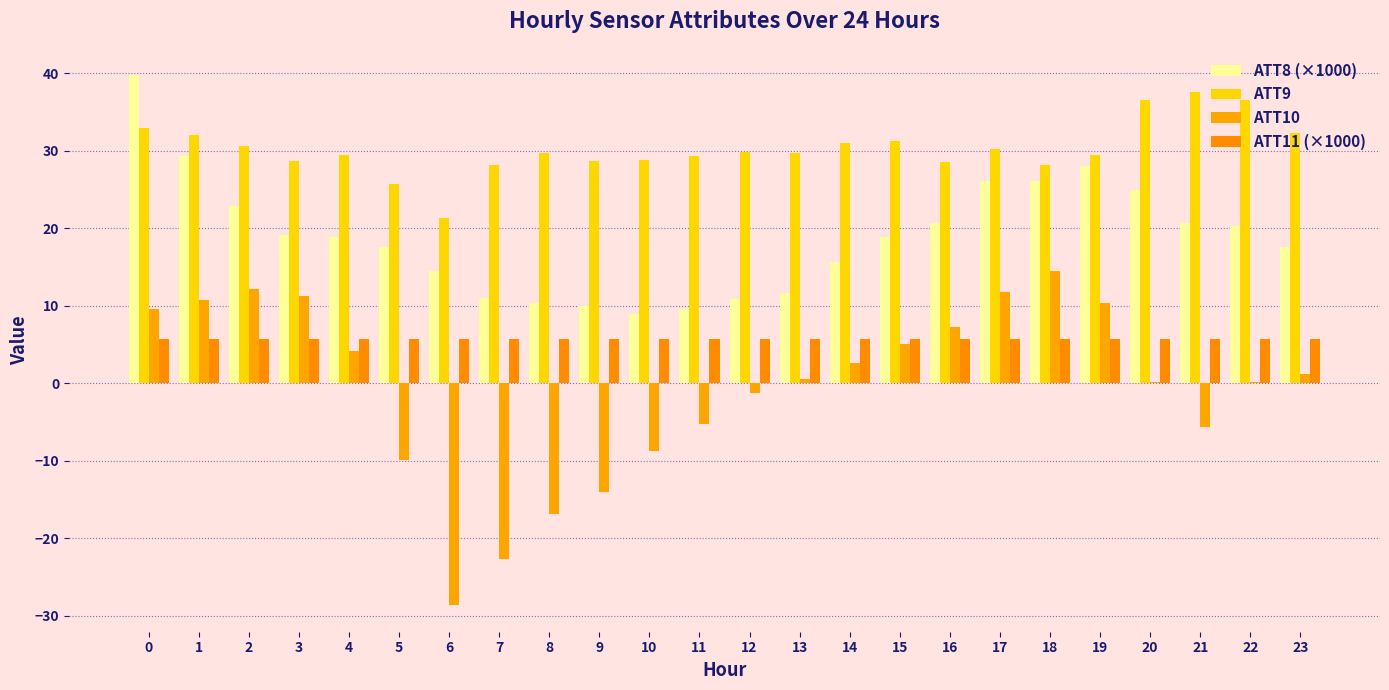

List the labels in order of ATT11 (×1000) value, largest first.

2, 3, 4, 1, 5, 14, 16, 0, 15, 6, 13, 17, 7, 12, 11, 8, 10, 18, 9, 19, 20, 21, 22, 23